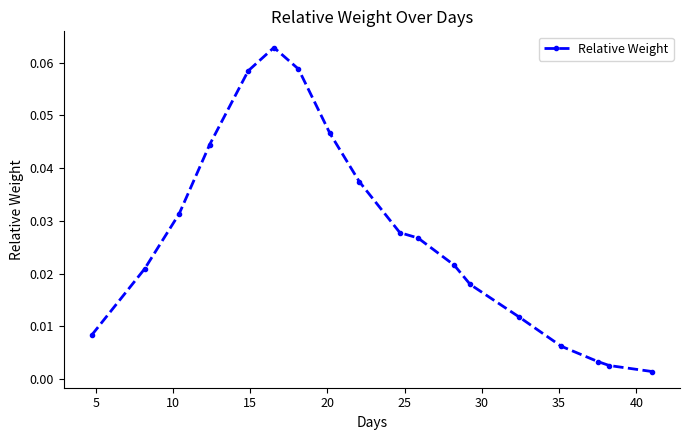

What is the sum of all values?

0.5